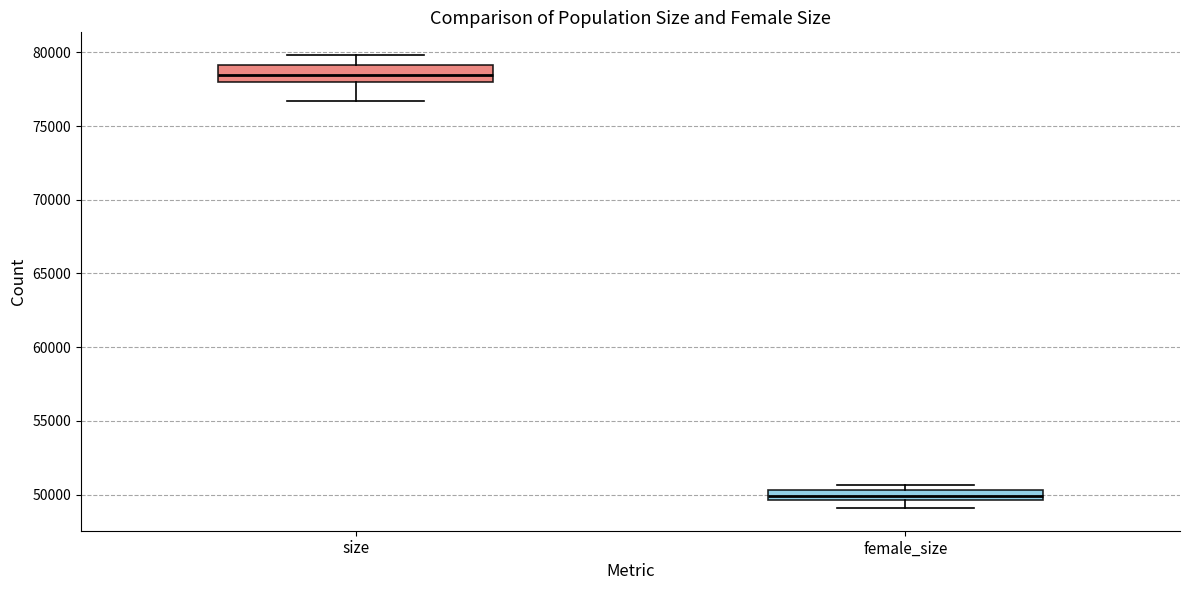

Which box's median line is the highest?

size